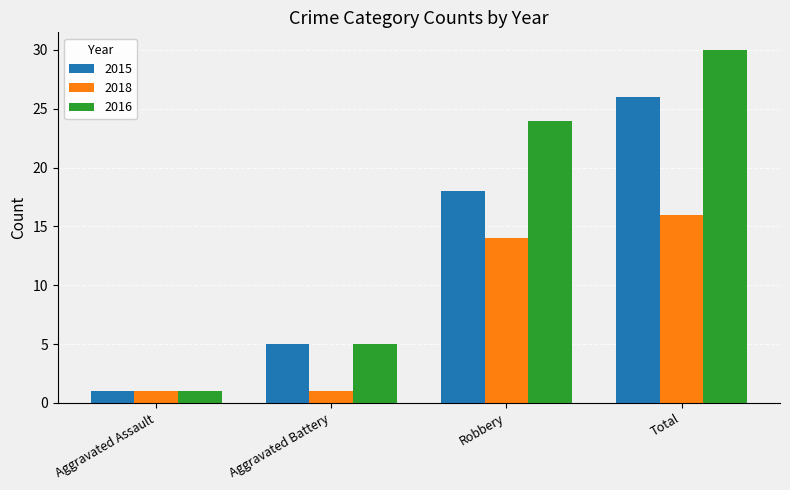

What is the minimum value for 2016?

1